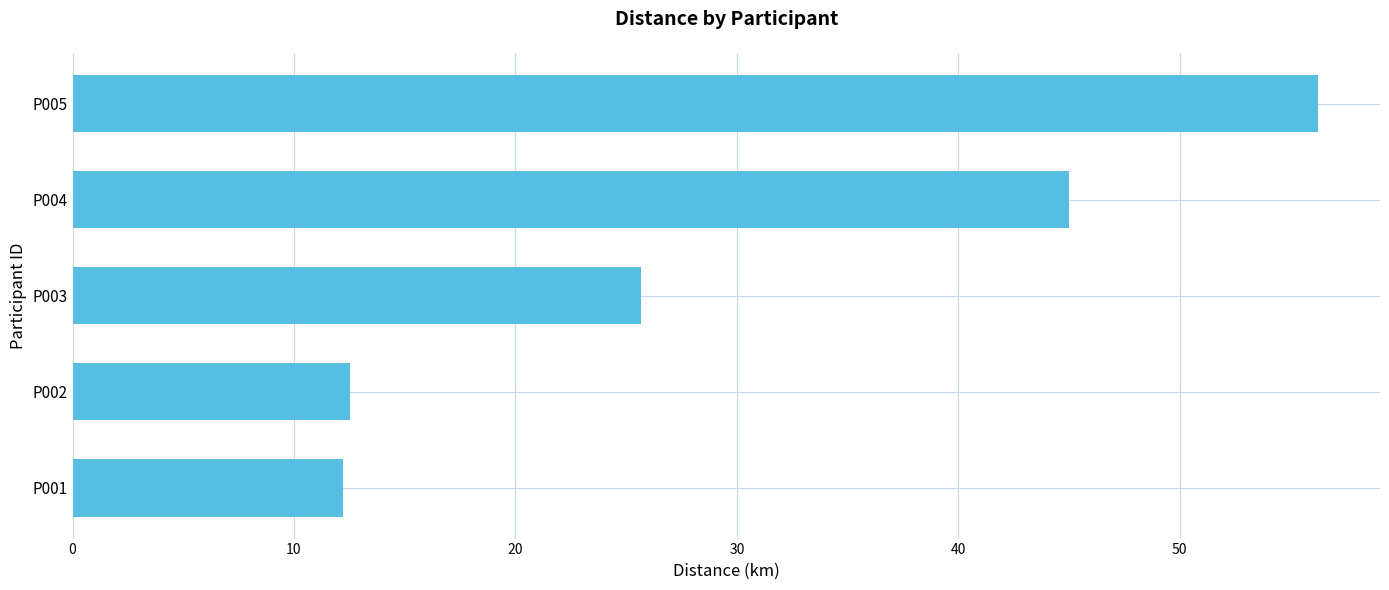

True or false: the data shows 25.7 at P003.

True